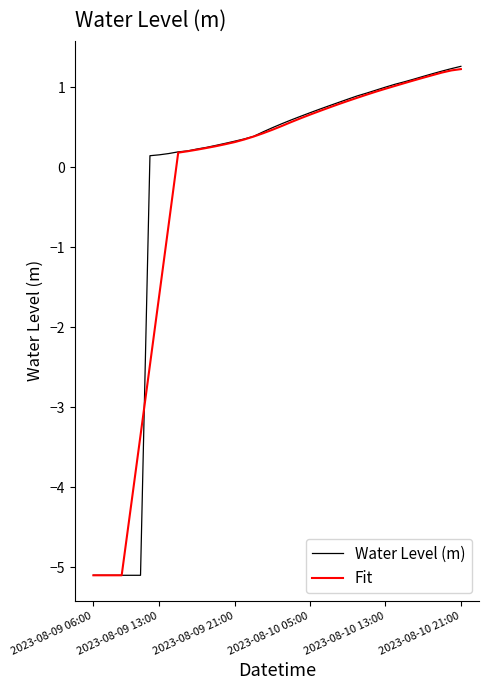

Does the chart have visible grid lines?

No